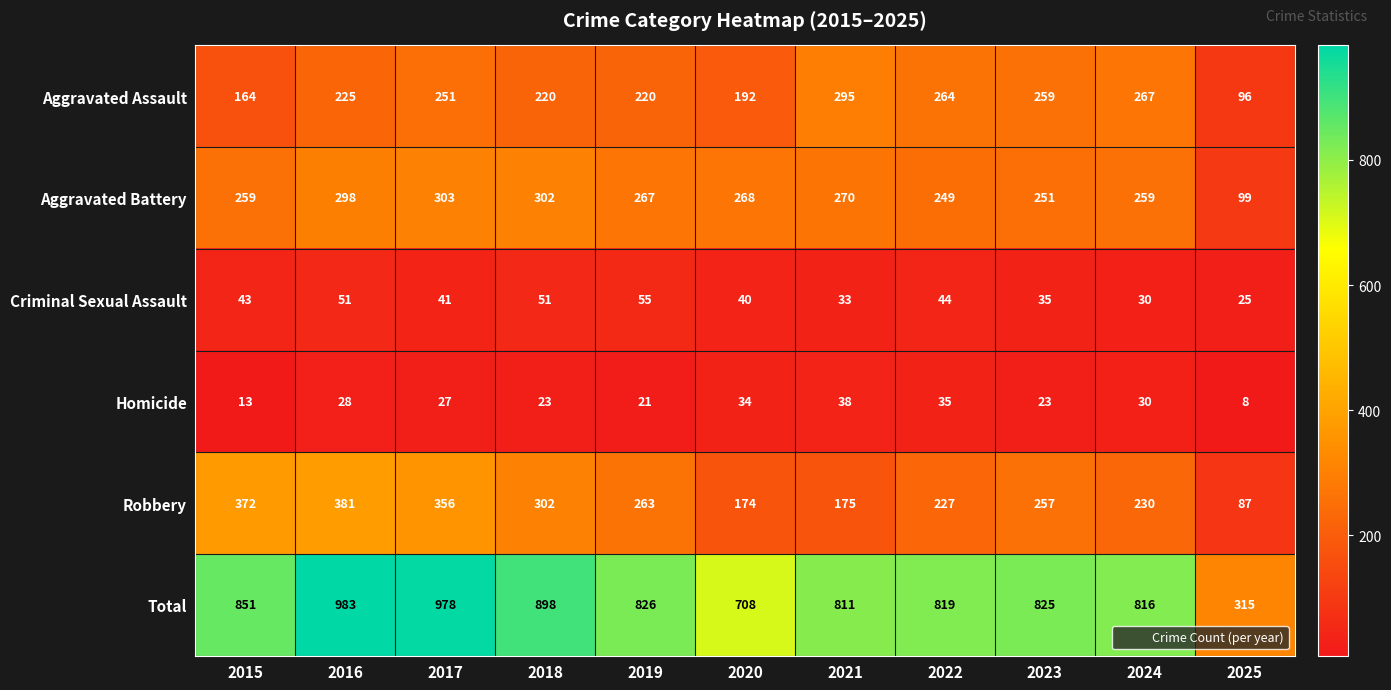

The Criminal Sexual Assault series shows 40 at 2020. True or false?

True